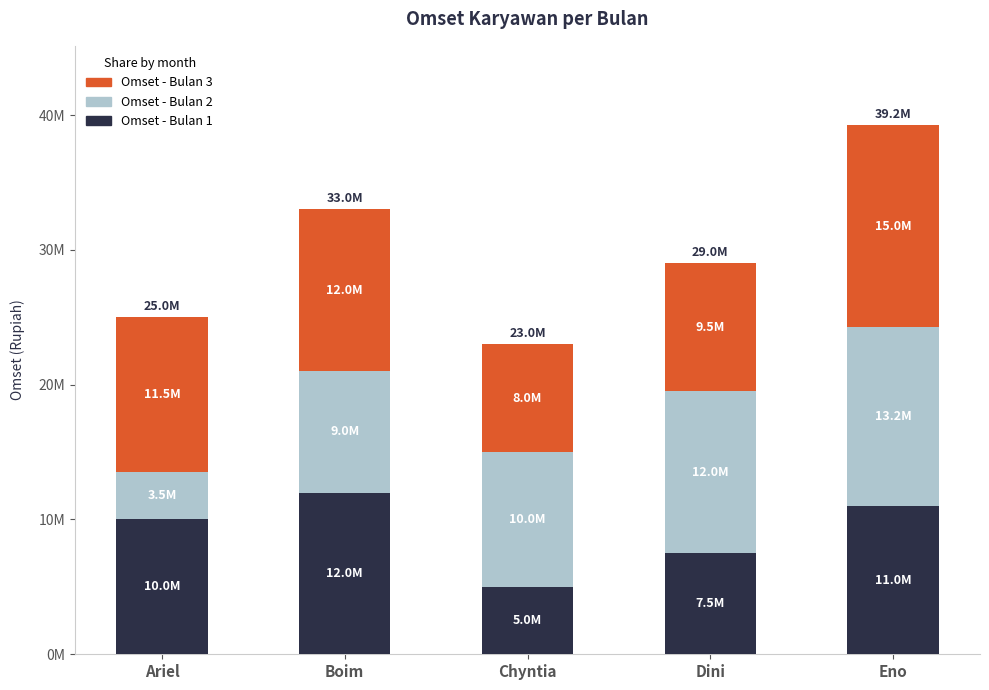

The value of Omset - Bulan 2 at Dini is 6510295. True or false?

False